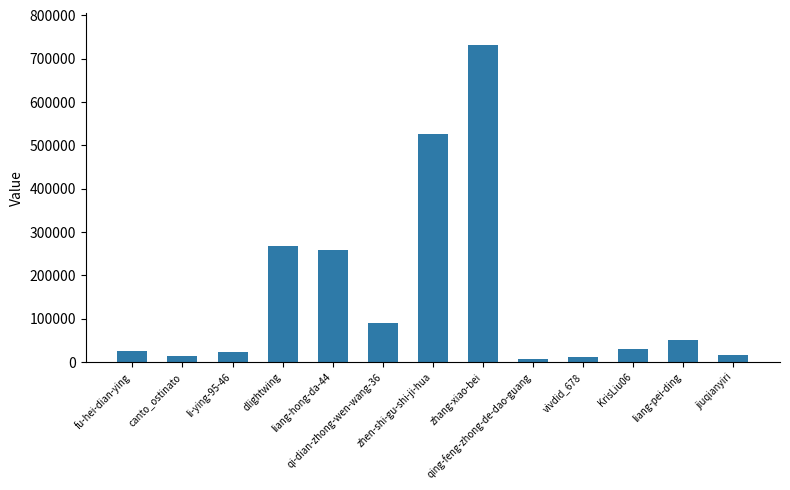

How many bars are there in total?

13